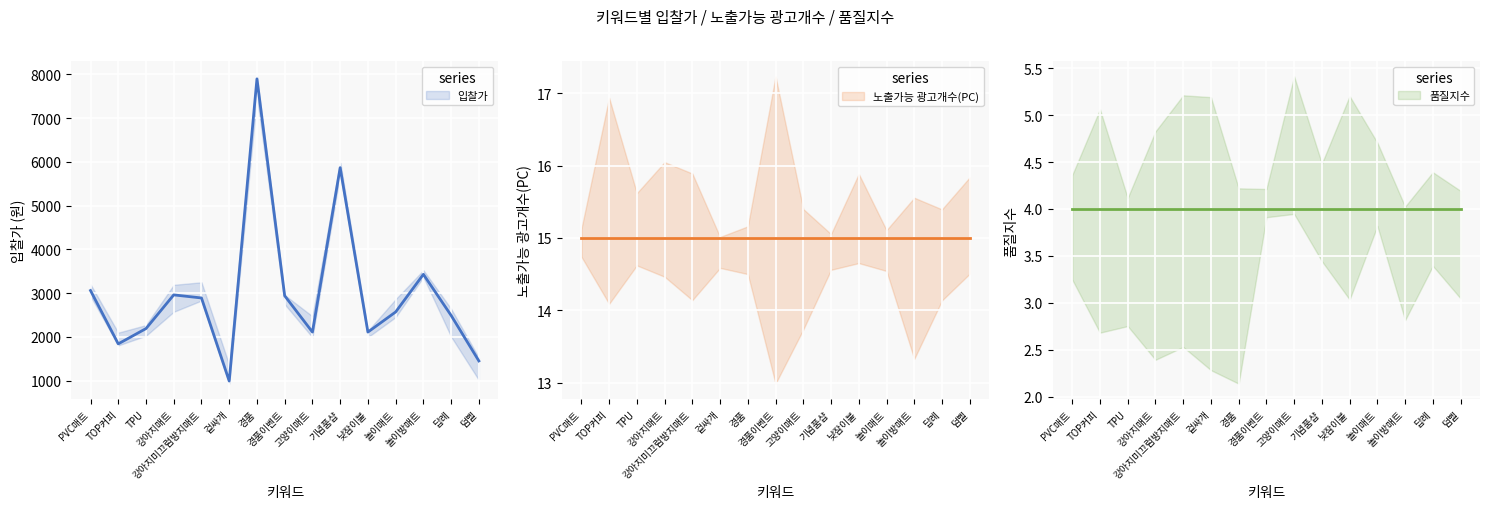

In 입찰가, how many points are higher than both neighbors (excluding endpoints)?

4